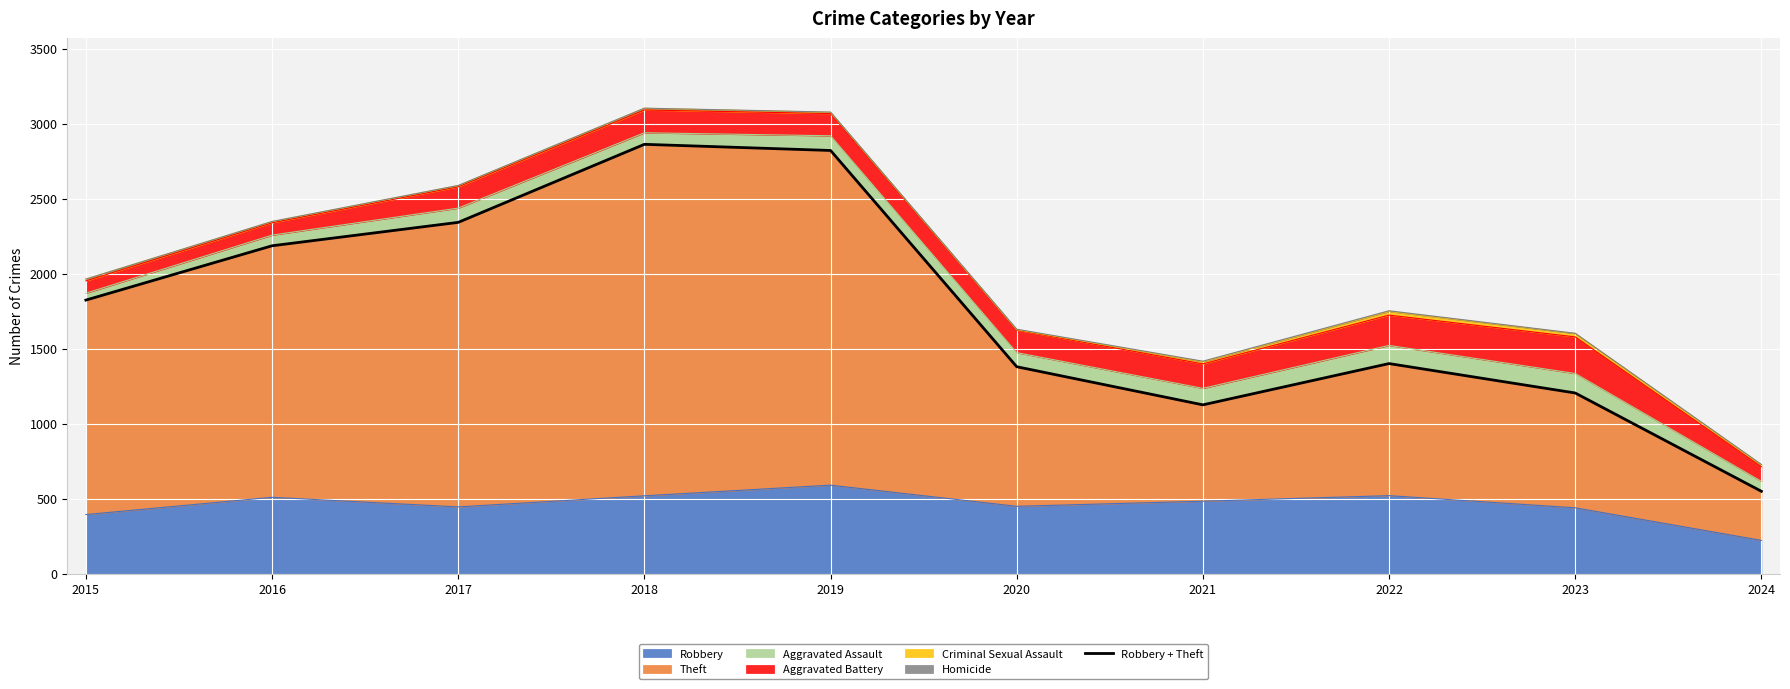

What is the maximum value shown in the chart?

2862